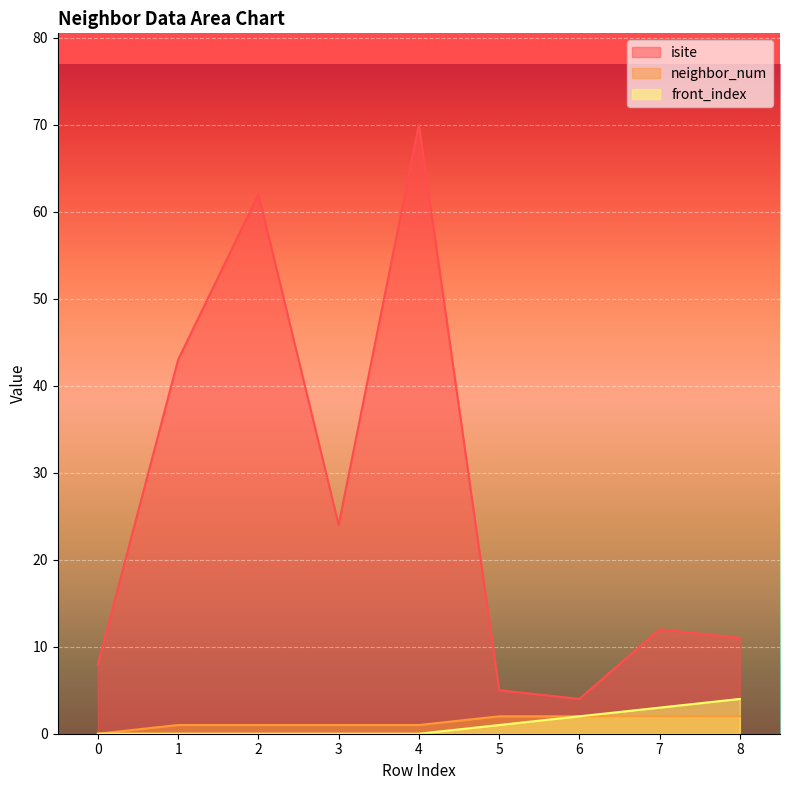

What is the total value across all series at 7?

17